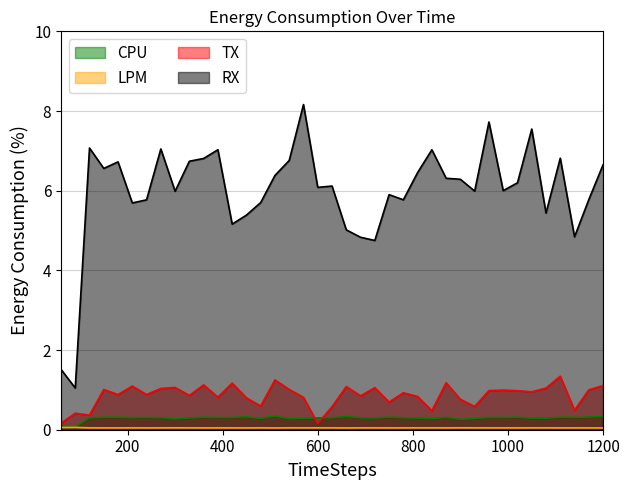

What is the minimum value for RX?

1.0